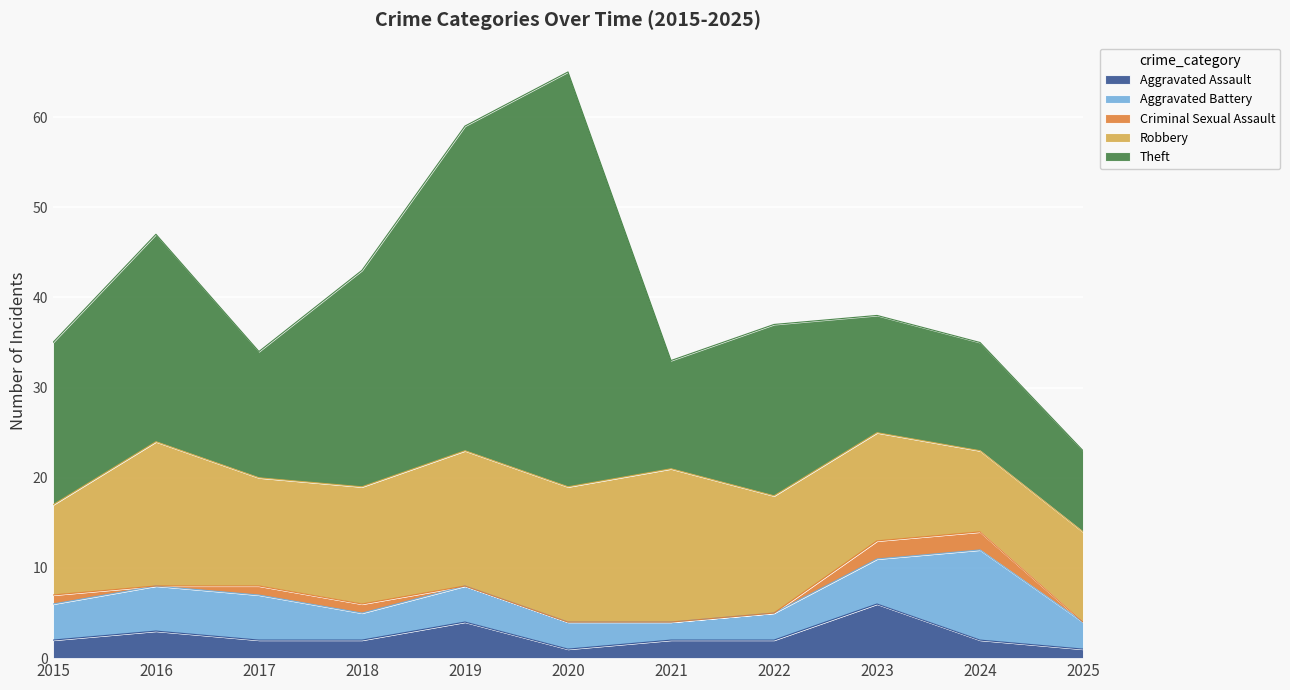

At 2015, list the series in order from smallest to largest.

Criminal Sexual Assault, Aggravated Assault, Aggravated Battery, Robbery, Theft